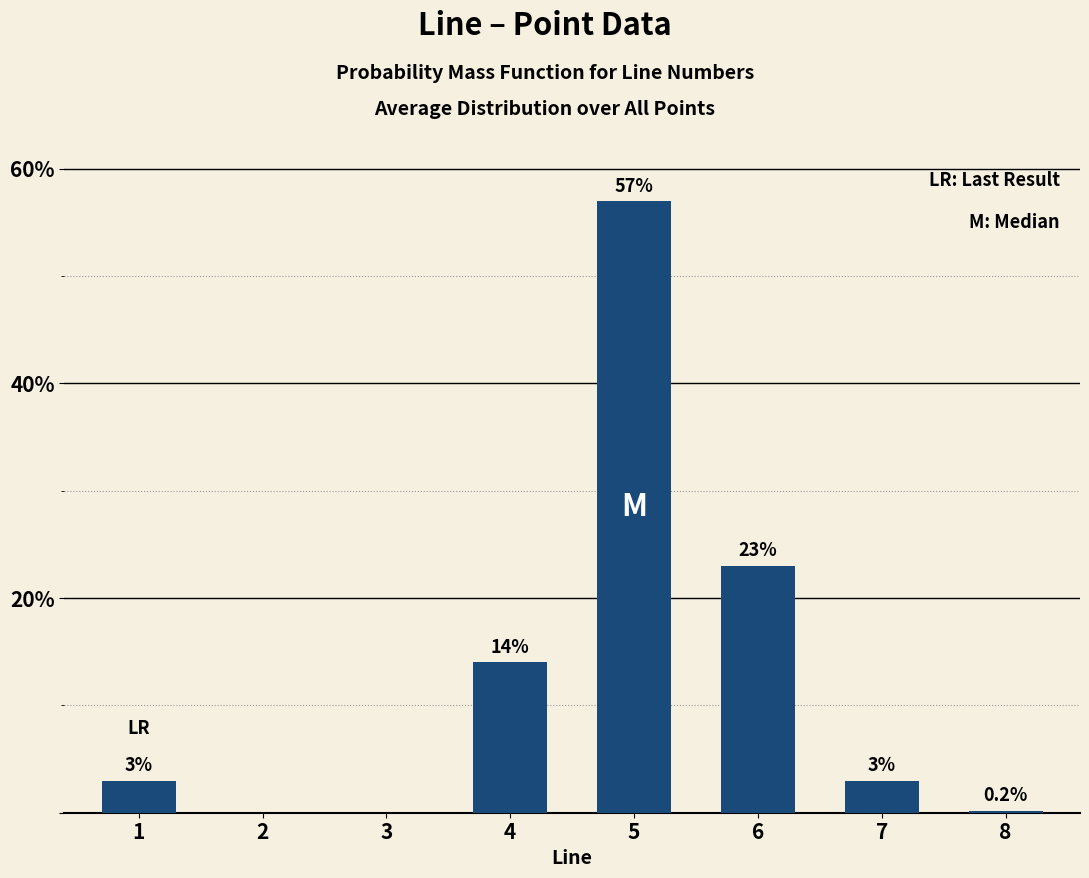

The value at 3 is -26.0. True or false?

False